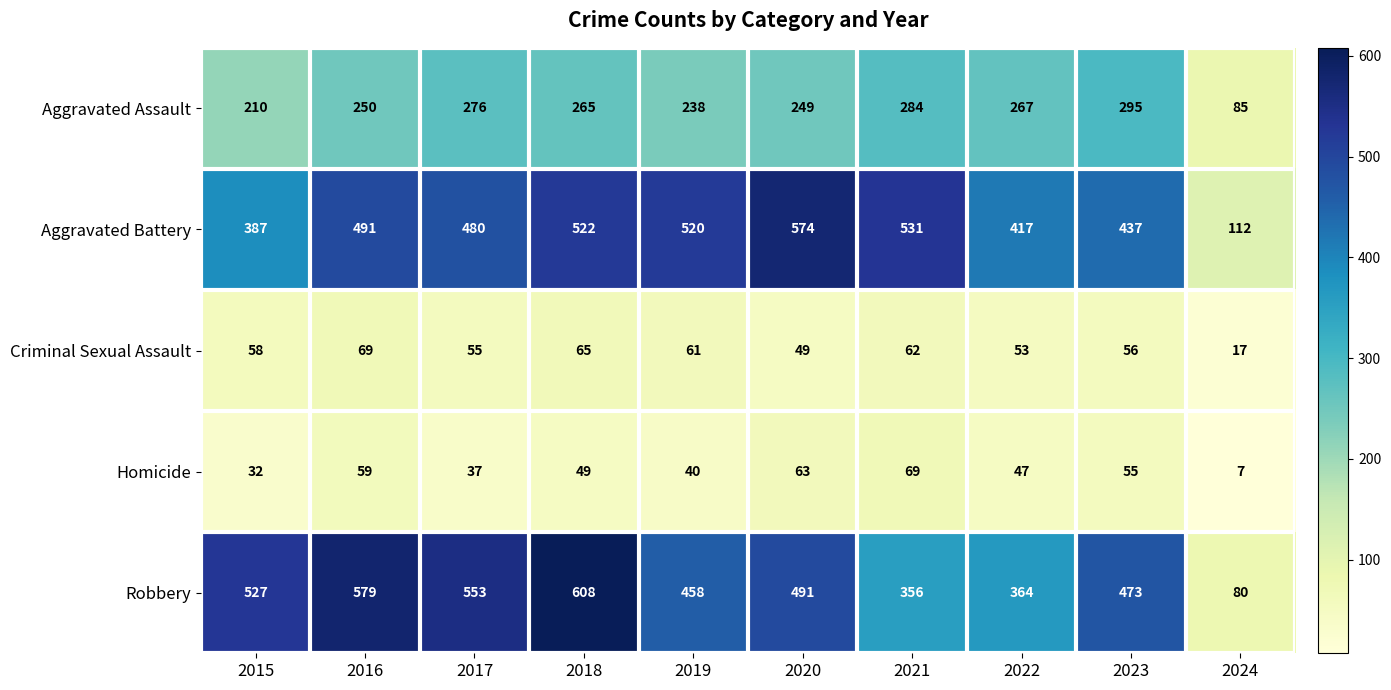

What is the difference between the Homicide values at 2015 and 2022?

15